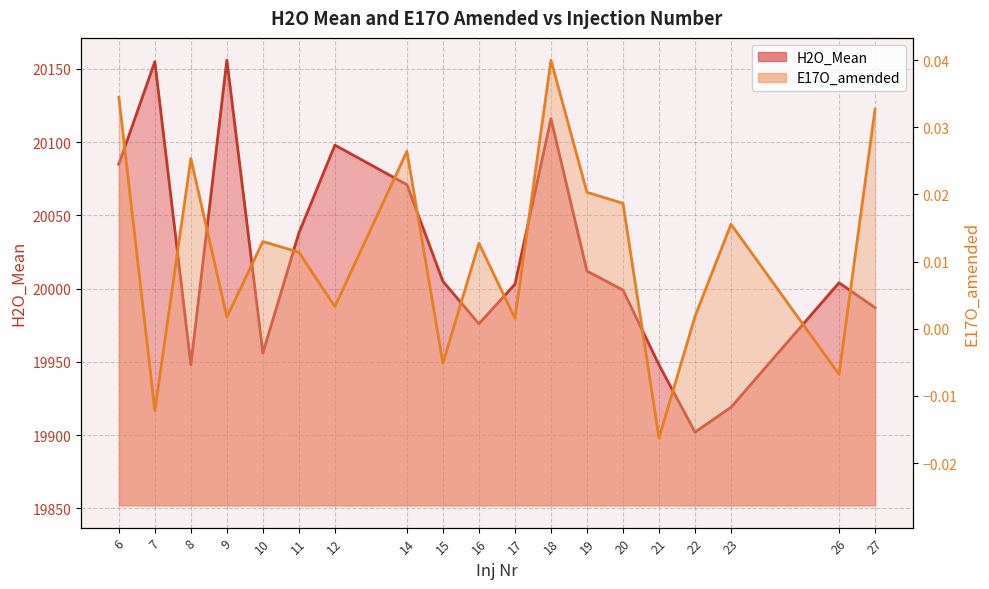

True or false: E17O_amended and H2O_Mean cross at least once.

False